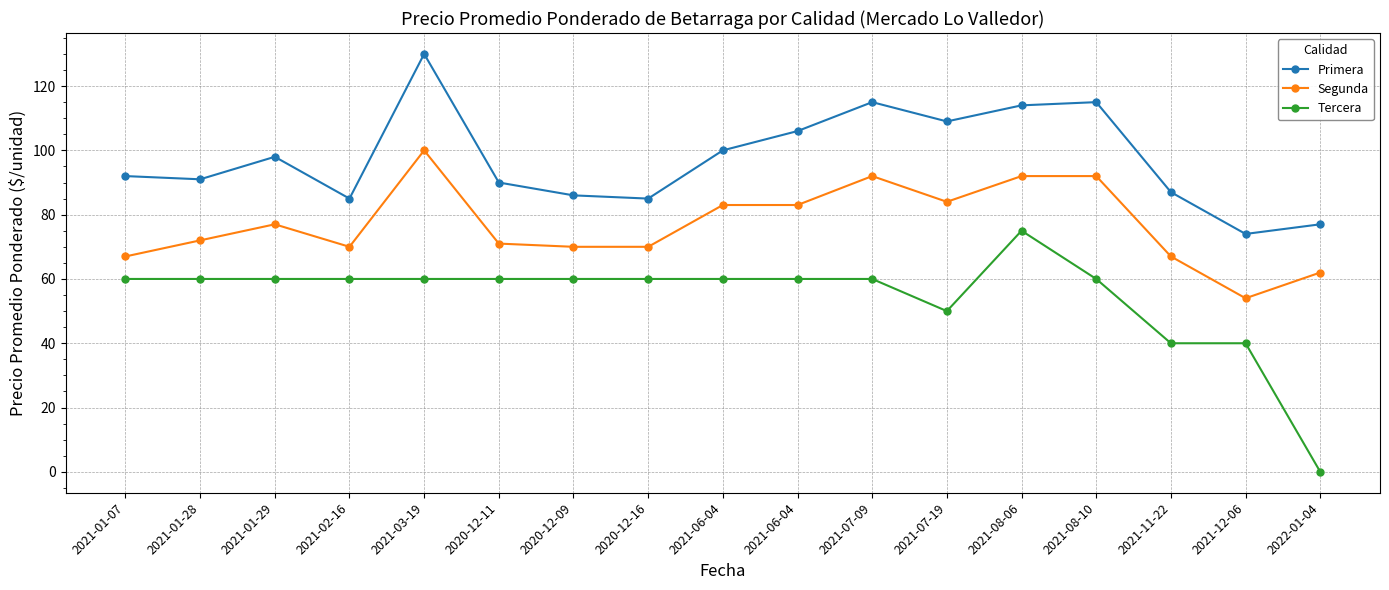

What are all the series names shown in the legend?

Primera, Segunda, Tercera